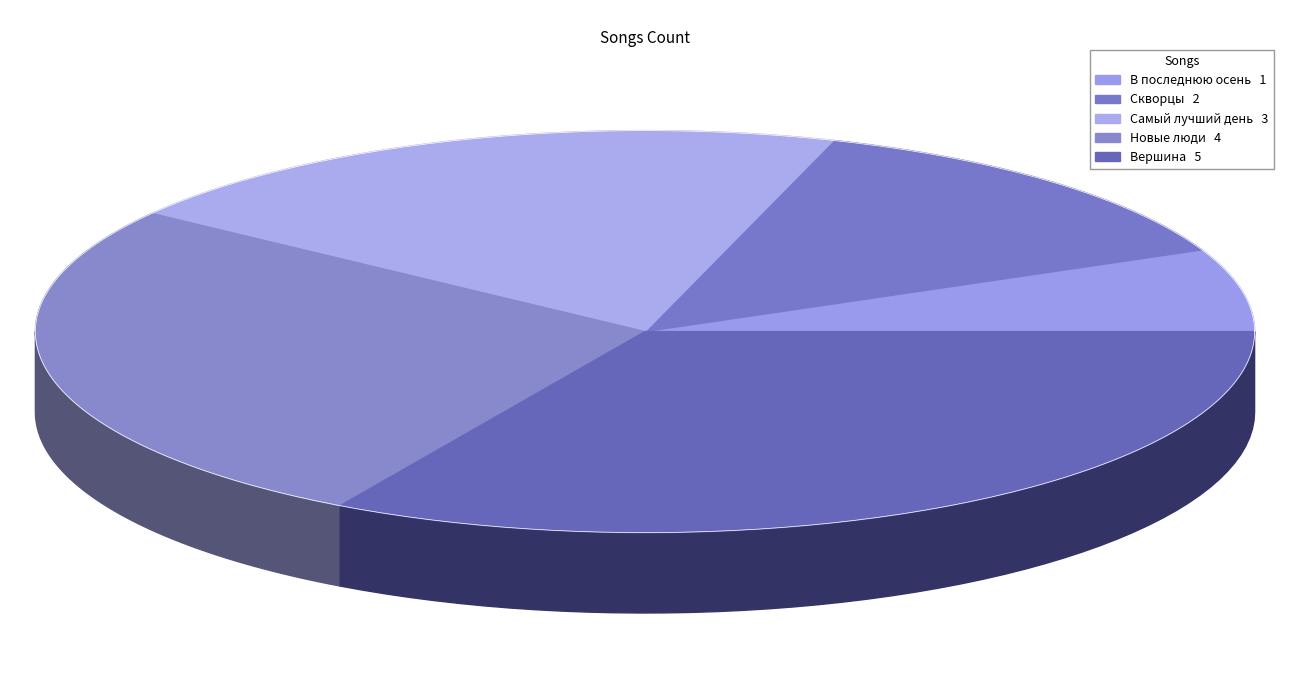

Is Новые люди the majority of the pie?

No